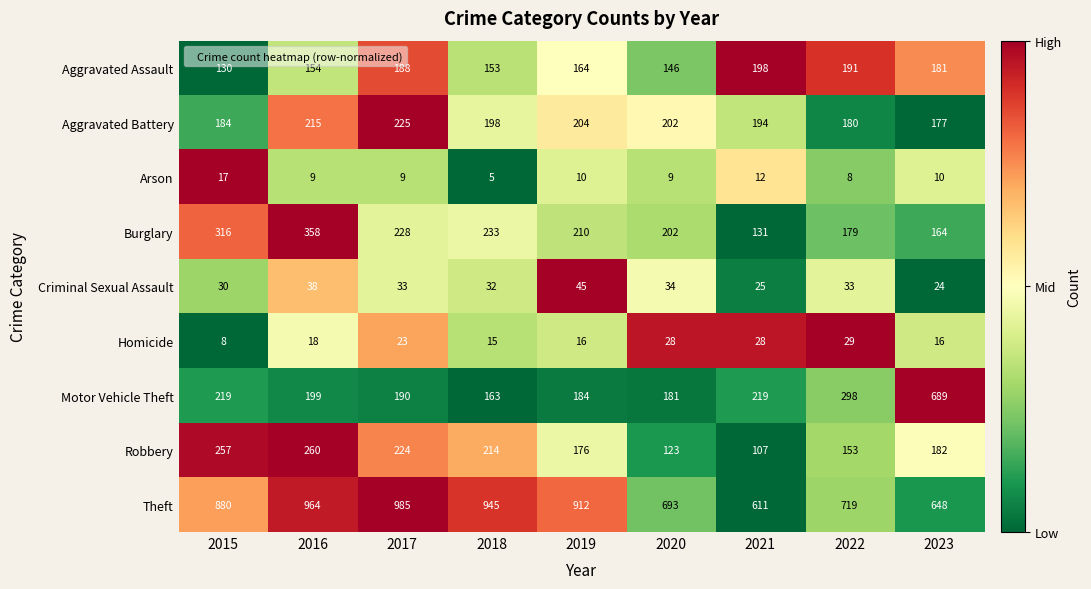

Is the value of Criminal Sexual Assault at 2020 greater than the value of Homicide at 2019?

Yes